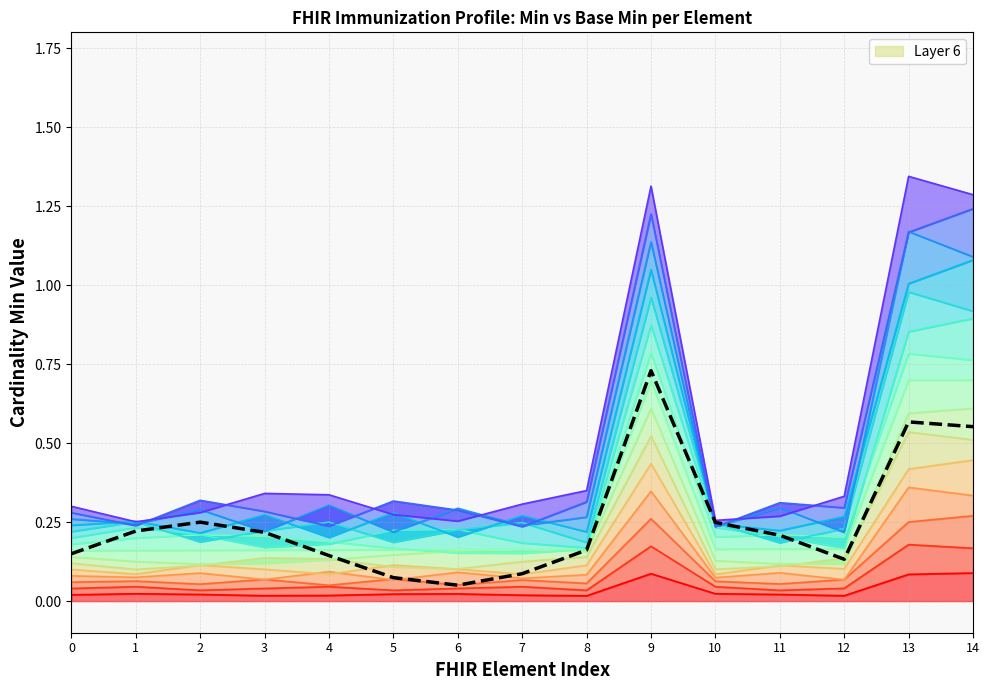

Reading left to right, what are all the values shown in this chart?

Band 1: 0.0	0.0	0.0	0.0	0.0	0.0	0.0	0.0	0.0	0.1	0.0	0.0	0.0	0.1	0.1
Predicted Min (Base): 0.1	0.2	0.2	0.2	0.1	0.1	0.1	0.1	0.2	0.7	0.2	0.2	0.1	0.6	0.6